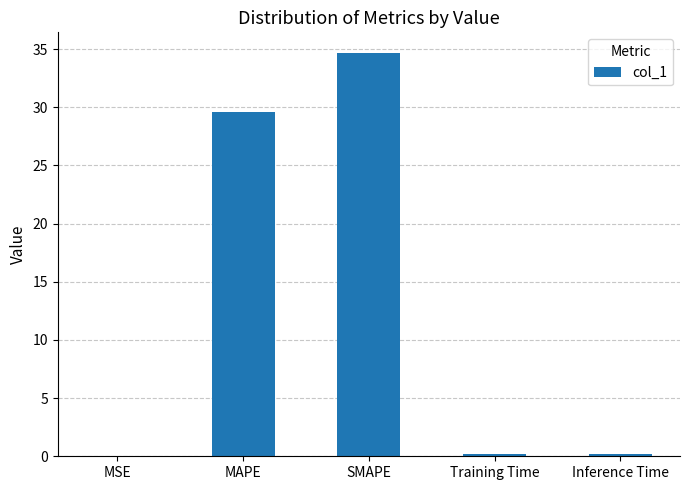

What is the sum of all values?

64.6